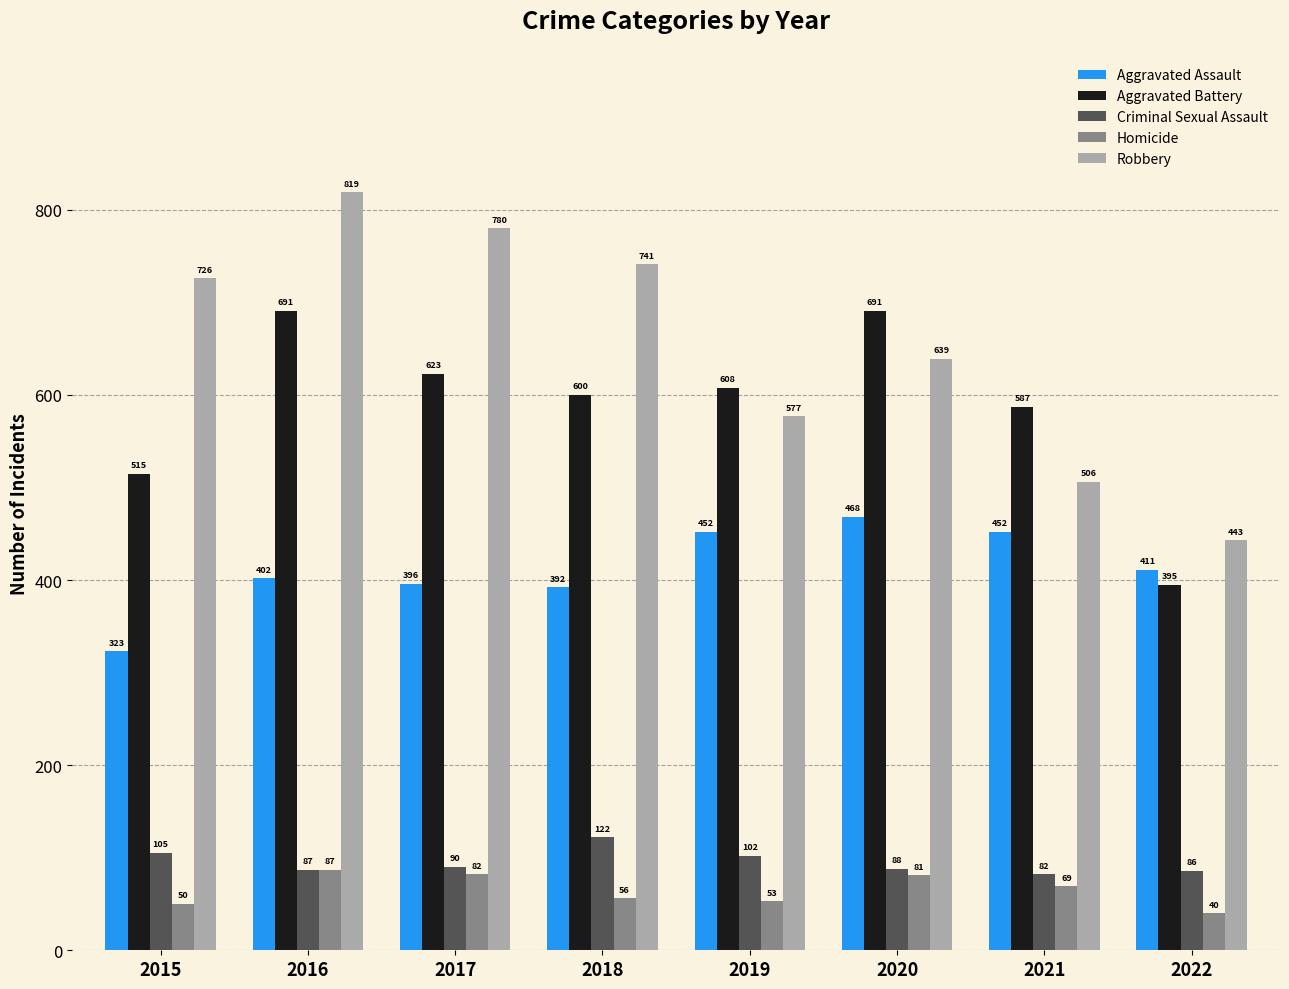

What is the spread (max minus min) of values at 2018?

685